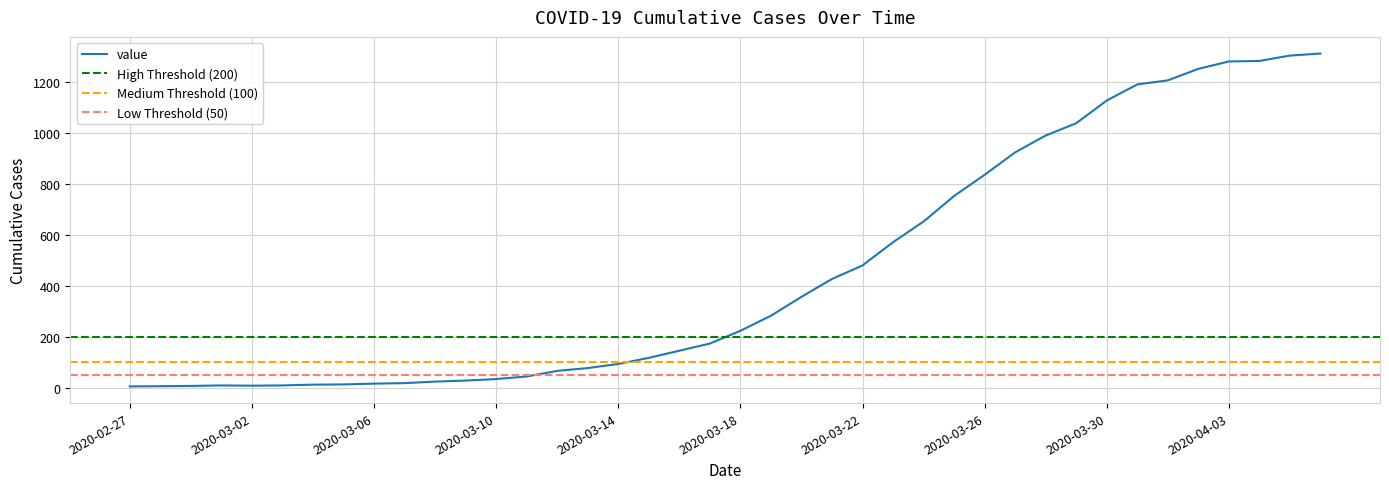

What is the label of the 10th point from the right?

2020-03-28